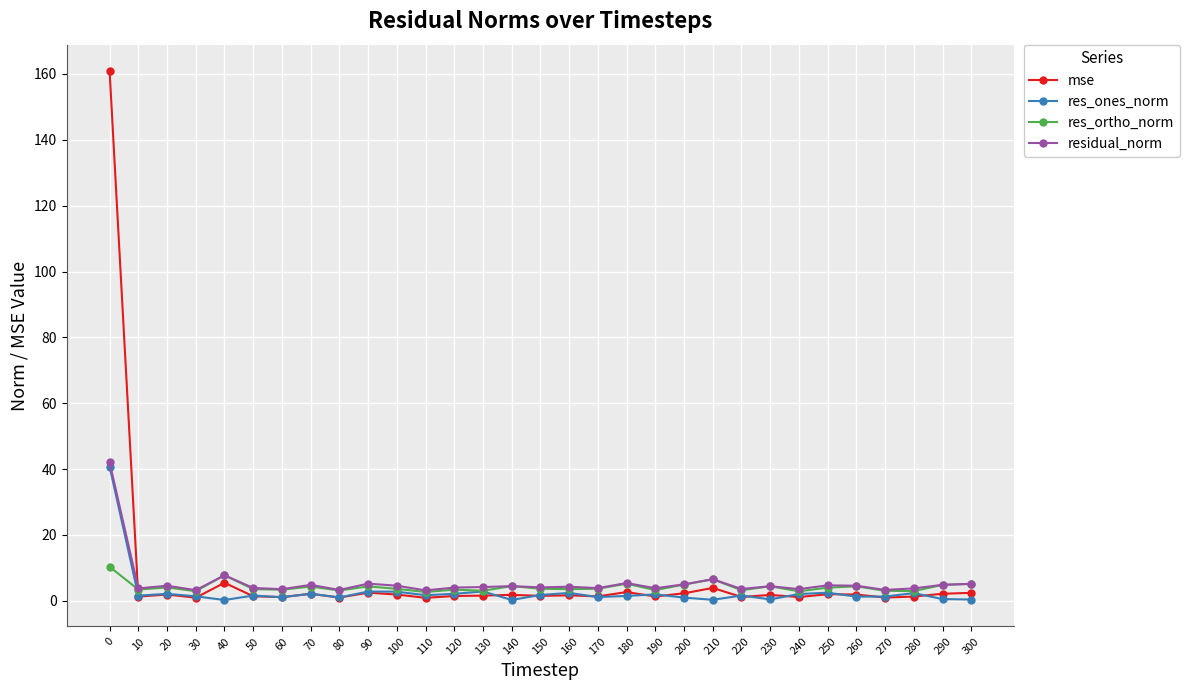

What is the sum of the res_ones_norm values at 50 and 100?

4.4